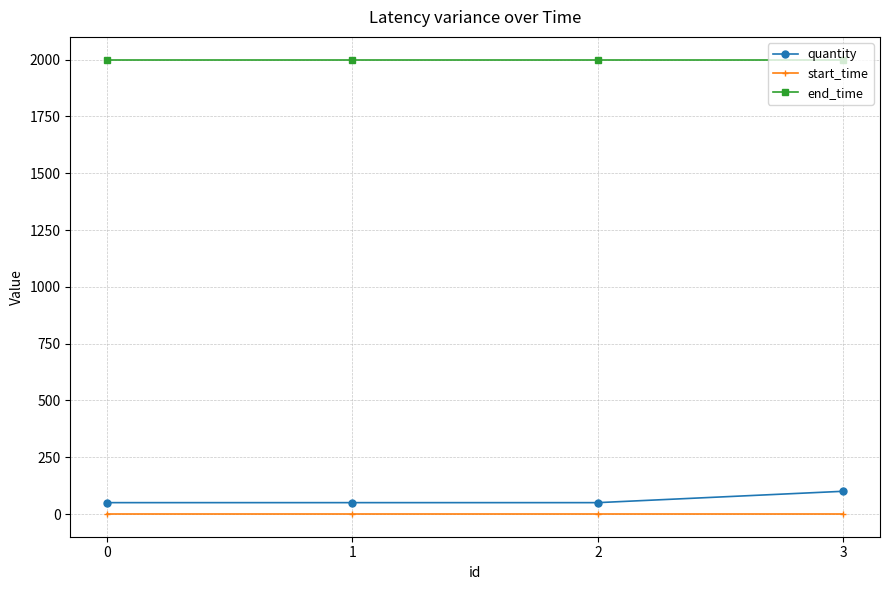

How many categories are shown in the chart?

4